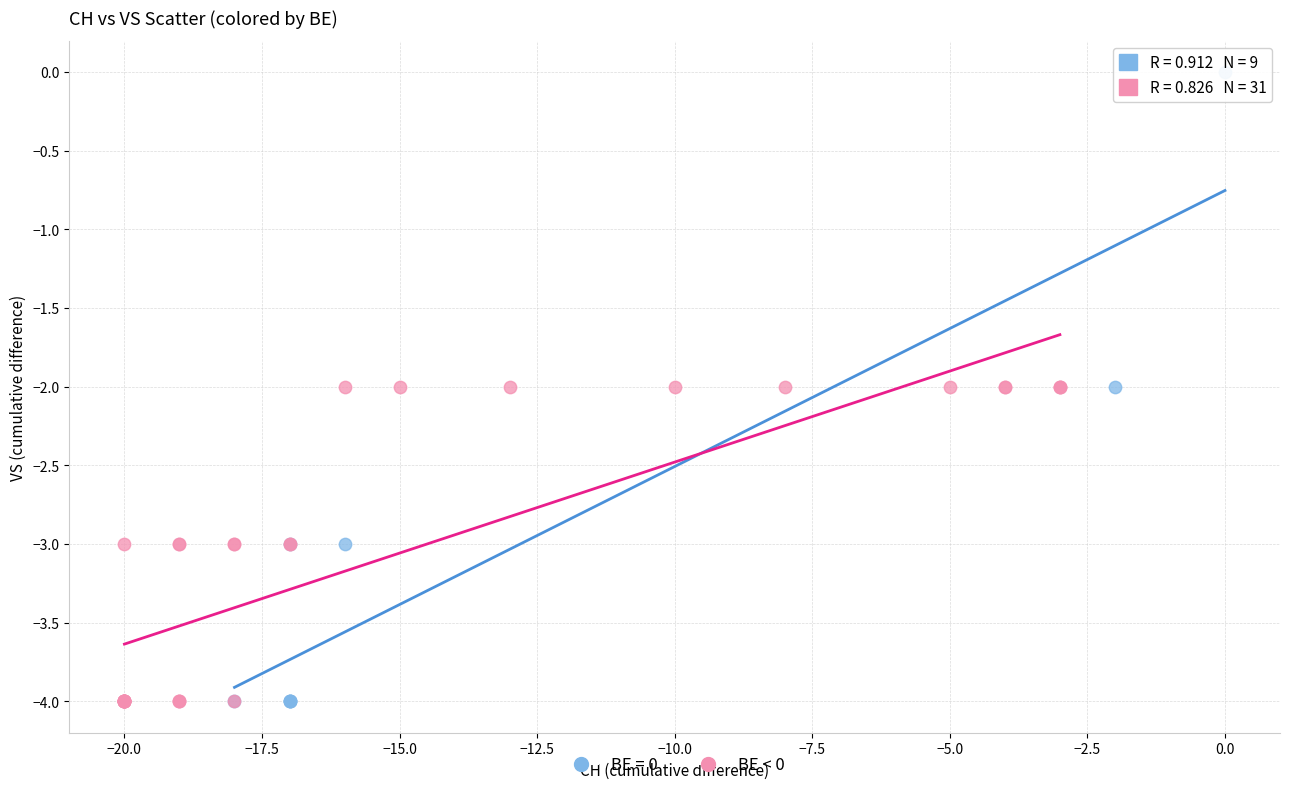

Which series has the largest Y range (max minus min)?

BE = 0